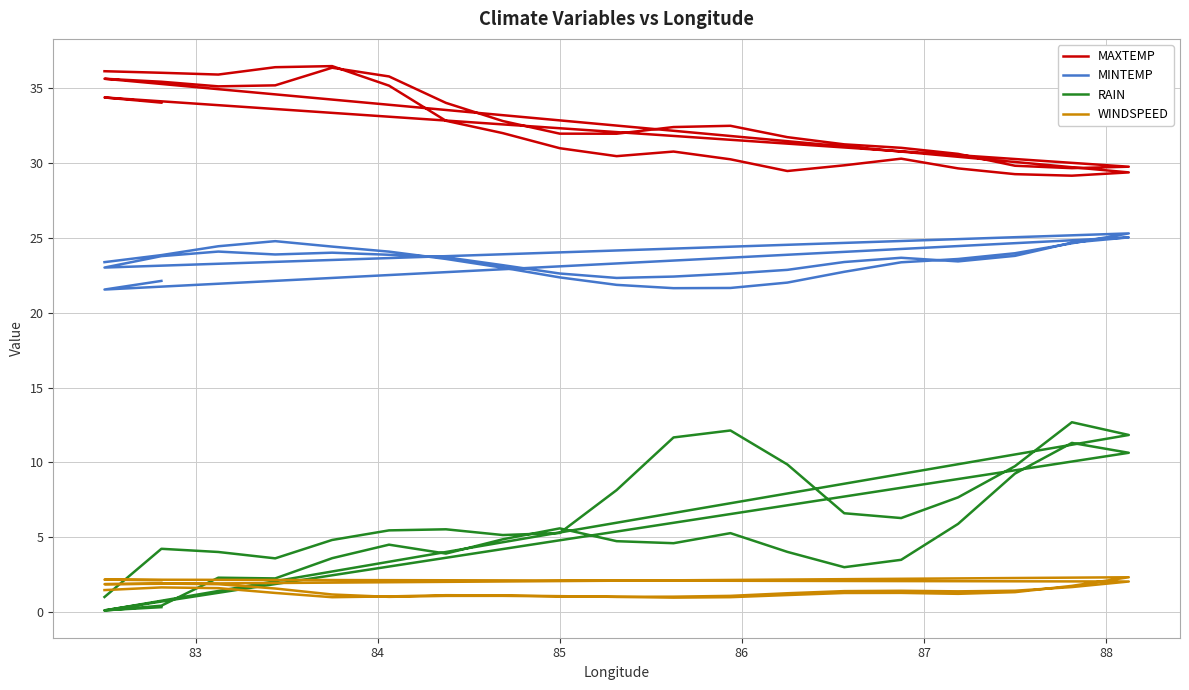

Count the number of data series in this chart.

4